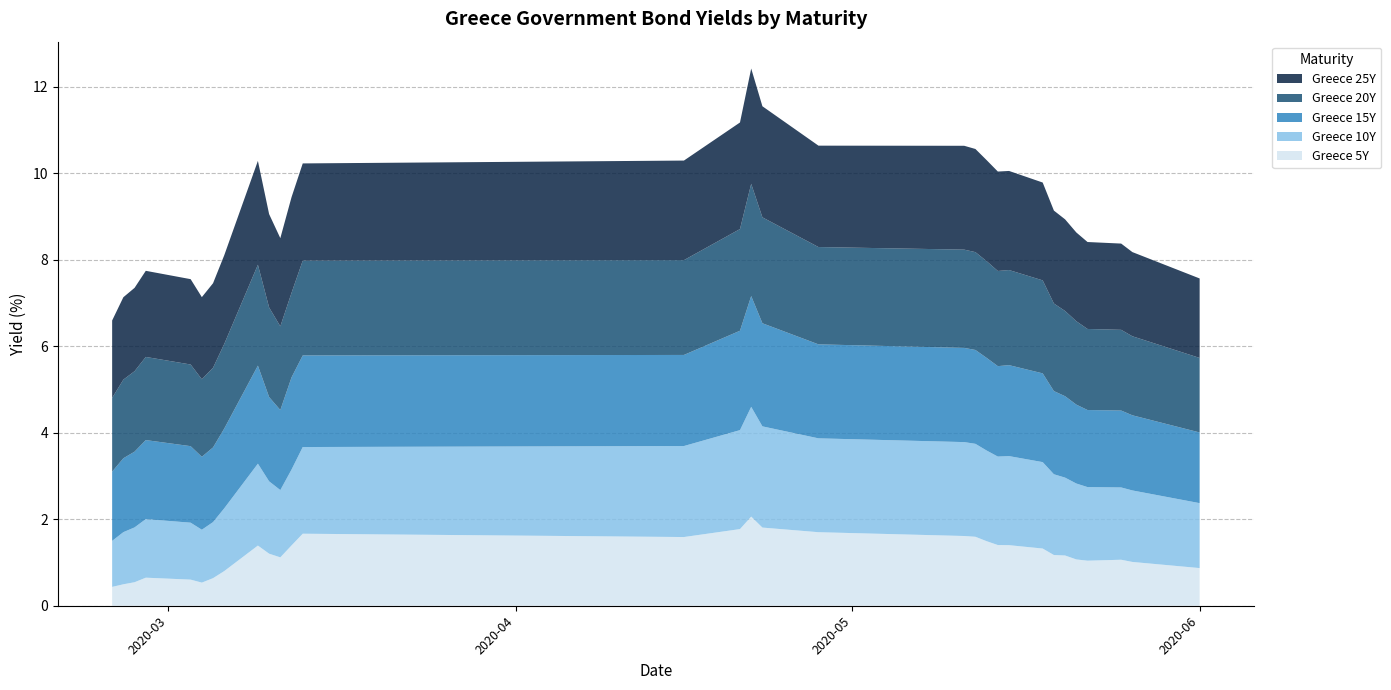

Reading left to right, what are all the values shown in this chart?

Greece 5Y: 0.4	0.5	0.5	0.6	0.6	0.5	0.6	0.8	1.4	1.2	1.1	1.4	1.7	1.6	1.8	2.1	1.8	1.7	1.6	1.6	1.5	1.4	1.4	1.3	1.2	1.2	1.1	1.0	1.1	1.0	0.9
Greece 10Y: 1.1	1.2	1.3	1.4	1.3	1.2	1.3	1.5	1.9	1.7	1.6	1.8	2.0	2.1	2.3	2.5	2.3	2.2	2.2	2.1	2.1	2.0	2.1	2.0	1.9	1.8	1.8	1.7	1.7	1.7	1.5
Greece 15Y: 1.6	1.7	1.8	1.8	1.8	1.7	1.7	1.8	2.3	1.9	1.9	2.1	2.1	2.1	2.3	2.6	2.4	2.2	2.2	2.2	2.1	2.1	2.1	2.1	1.9	1.9	1.8	1.8	1.8	1.7	1.6
Greece 20Y: 1.7	1.8	1.9	1.9	1.9	1.8	1.8	2.0	2.3	2.1	1.9	2.0	2.2	2.2	2.4	2.6	2.5	2.3	2.3	2.3	2.2	2.2	2.2	2.2	2.0	2.0	1.9	1.9	1.9	1.8	1.7
Greece 25Y: 1.8	1.9	1.9	2.0	2.0	1.9	2.0	2.1	2.4	2.2	2.0	2.2	2.2	2.3	2.5	2.7	2.6	2.3	2.4	2.4	2.3	2.3	2.3	2.3	2.1	2.1	2.1	2.0	2.0	1.9	1.8